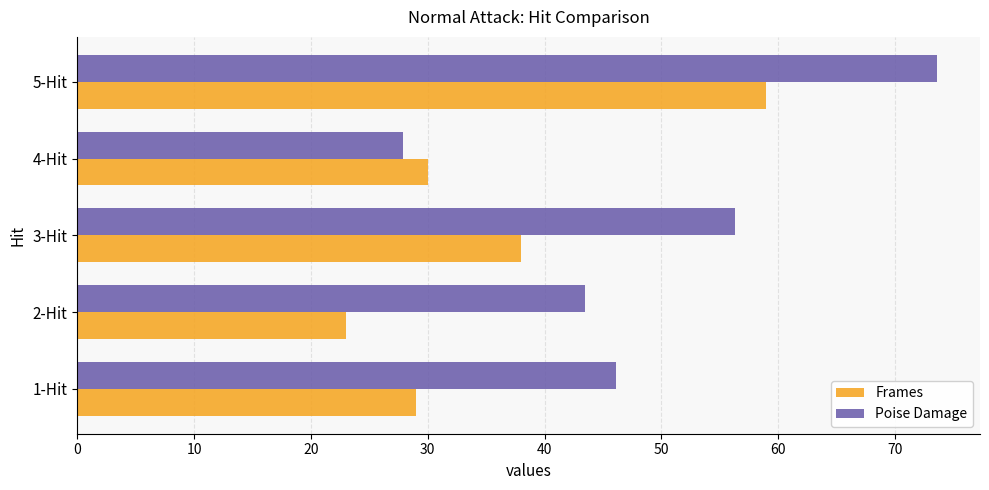

At how many categories does at least one series exceed 33?

4